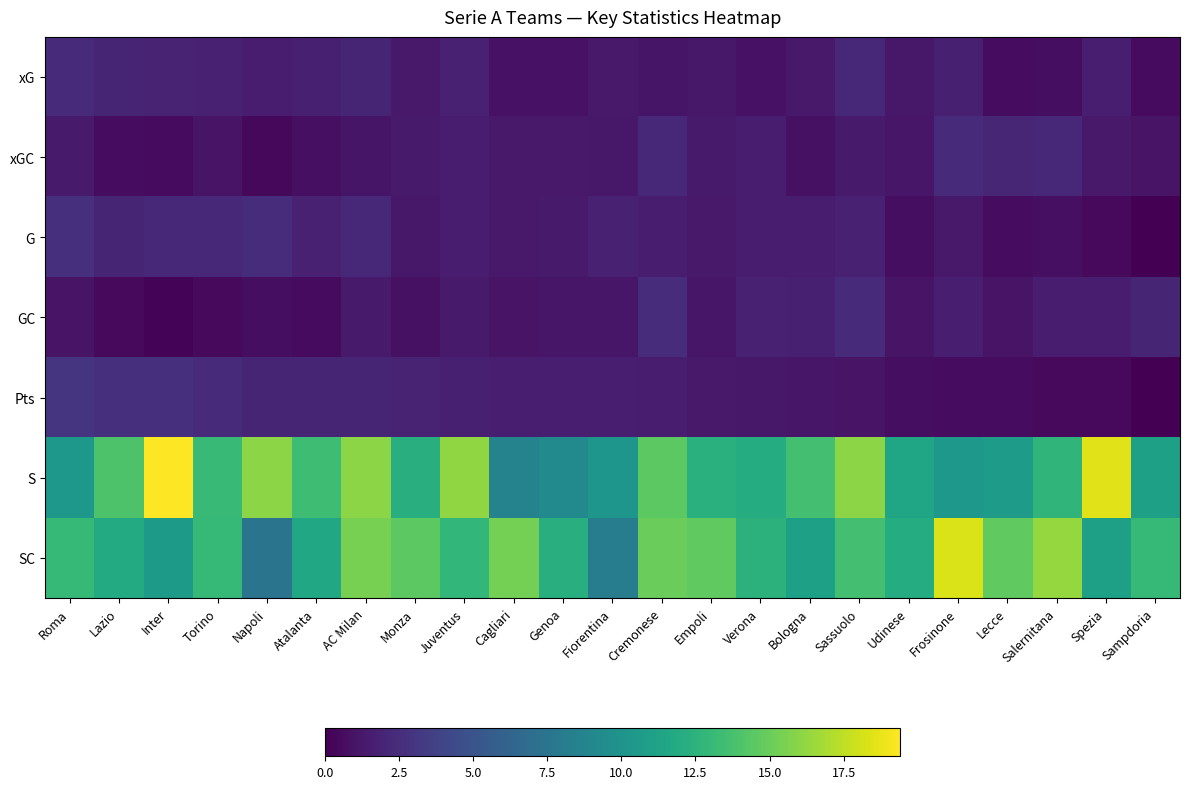

Which series has the widest spread of values?

SC